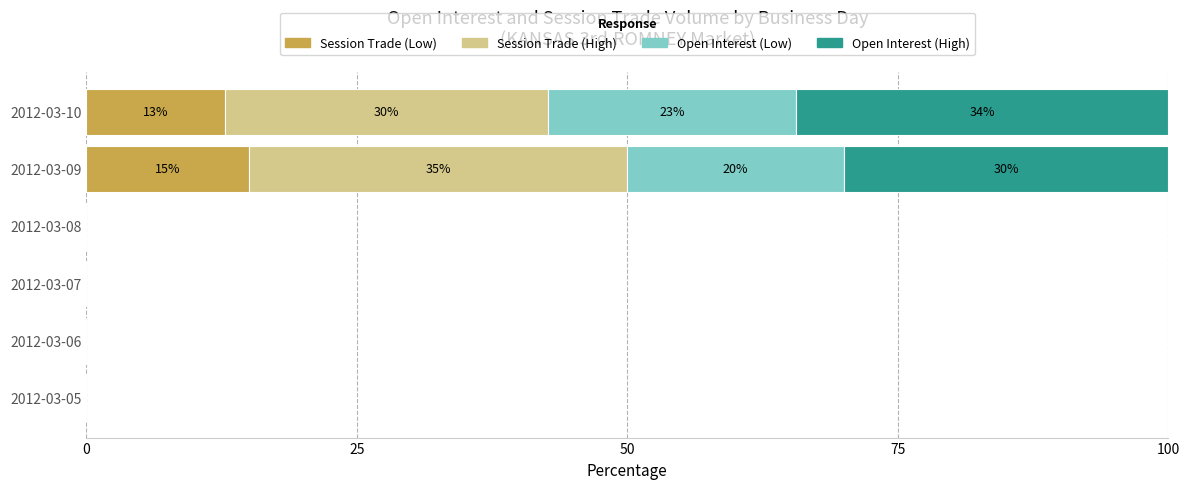

Is it true that Session Trade (Low) equals -6.6 at 2012-03-05?

False